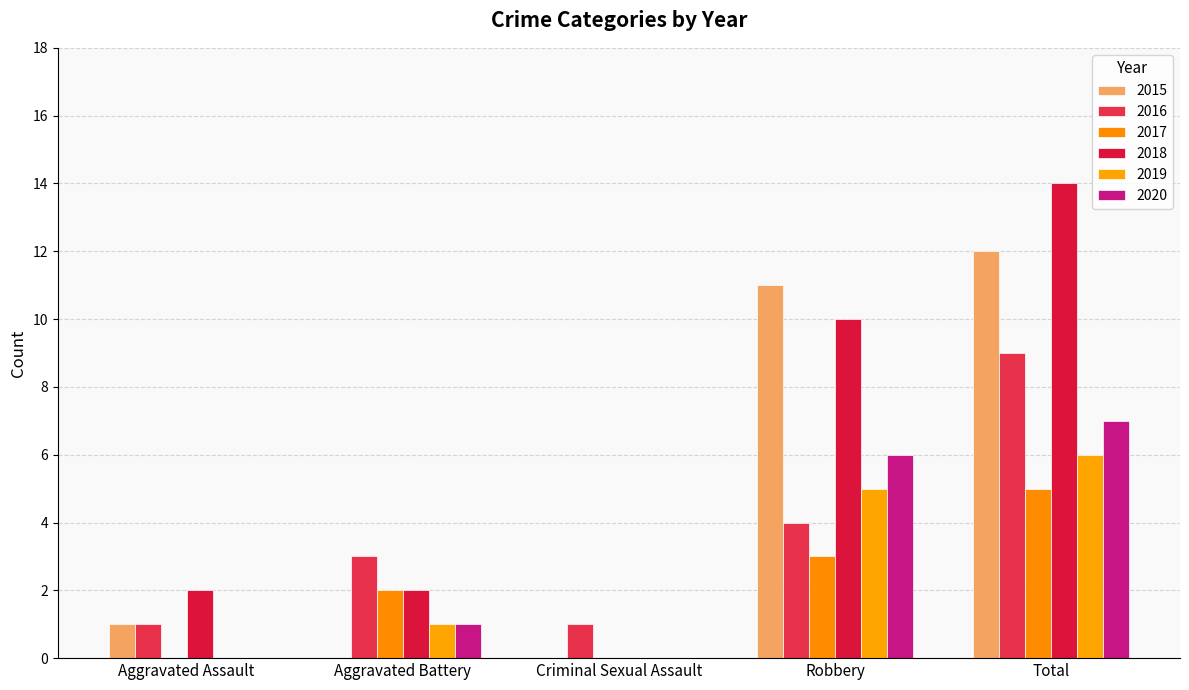

How many distinct data groups are displayed?

6